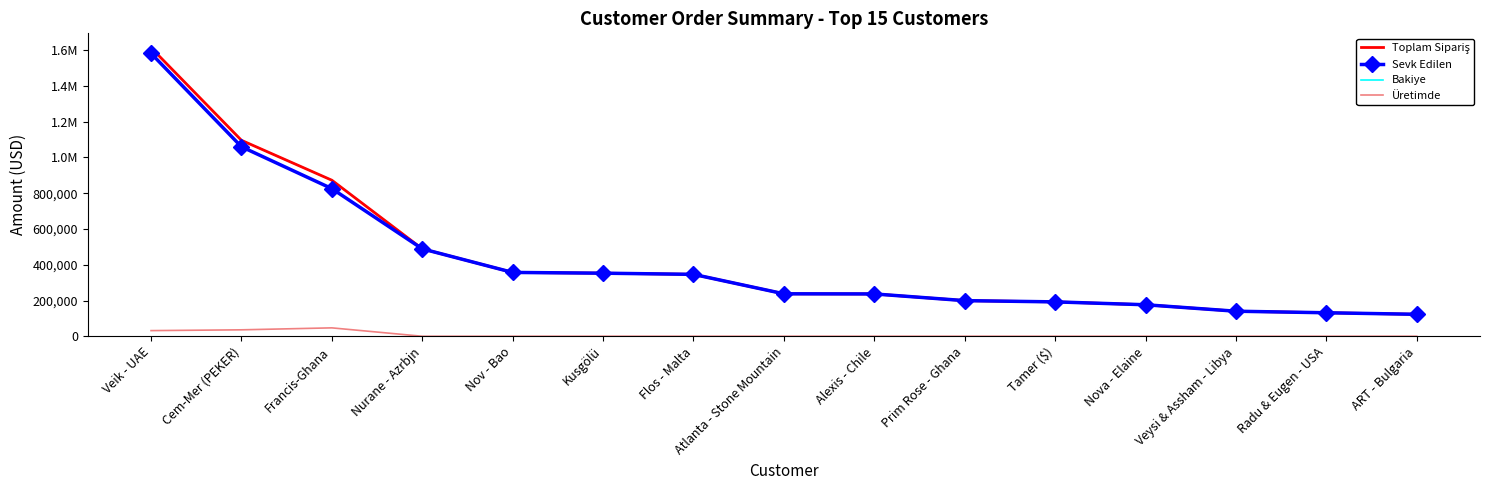

What is the label of the 11th point from the left?

Tamer ($)